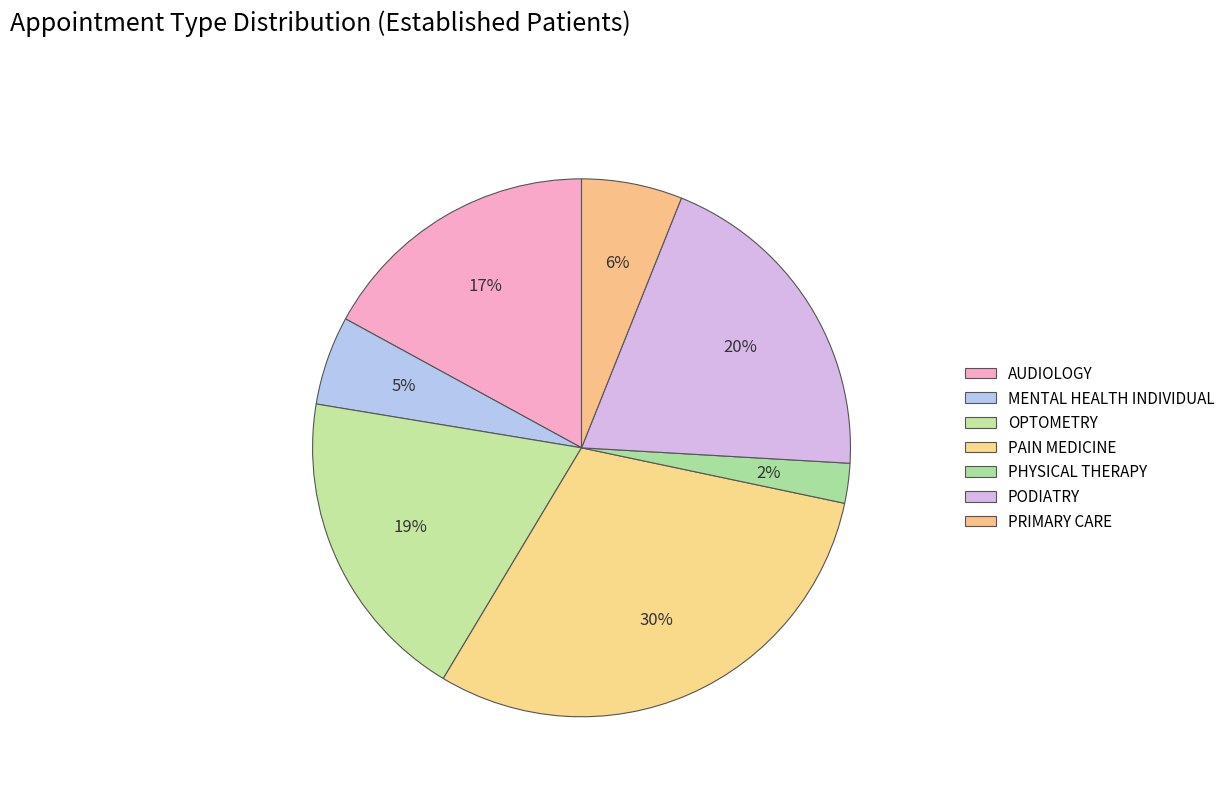

How many segments does this pie chart have?

7